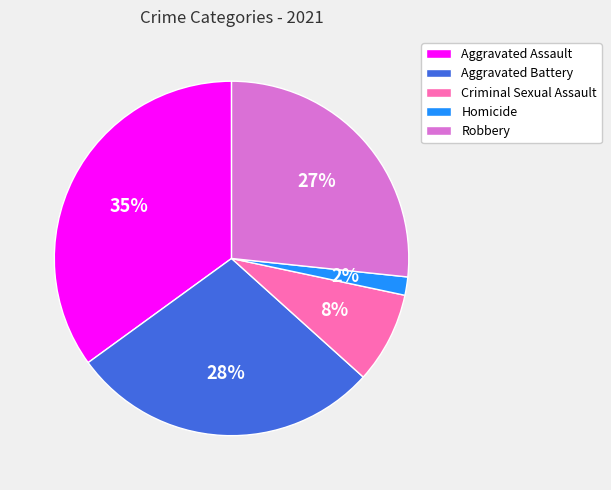

To the nearest percent, what percentage of the pie is Aggravated Assault?

35%